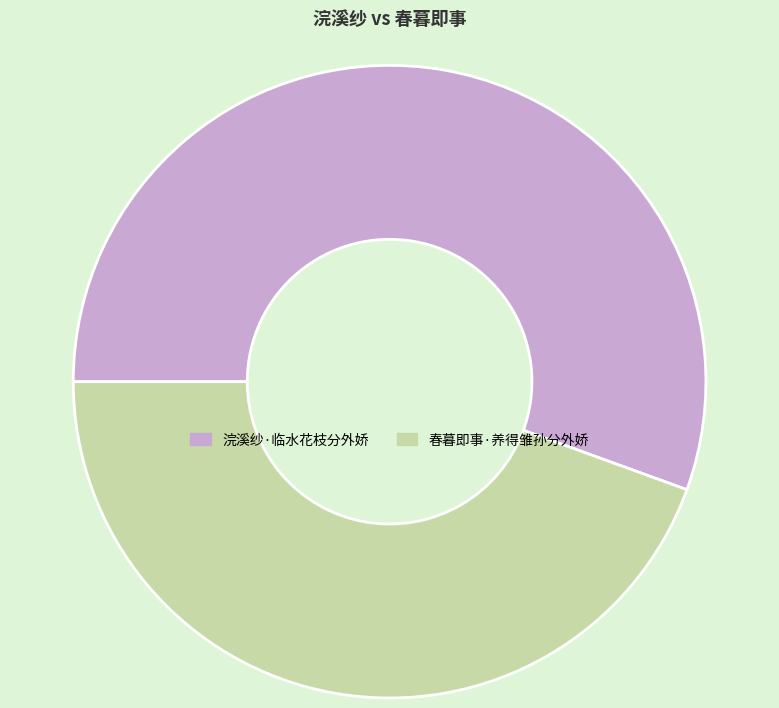

Approximately how many times larger is the value at 浣溪纱·临水花枝分外娇 compared to 春暮即事·养得雏孙分外娇?

1.2